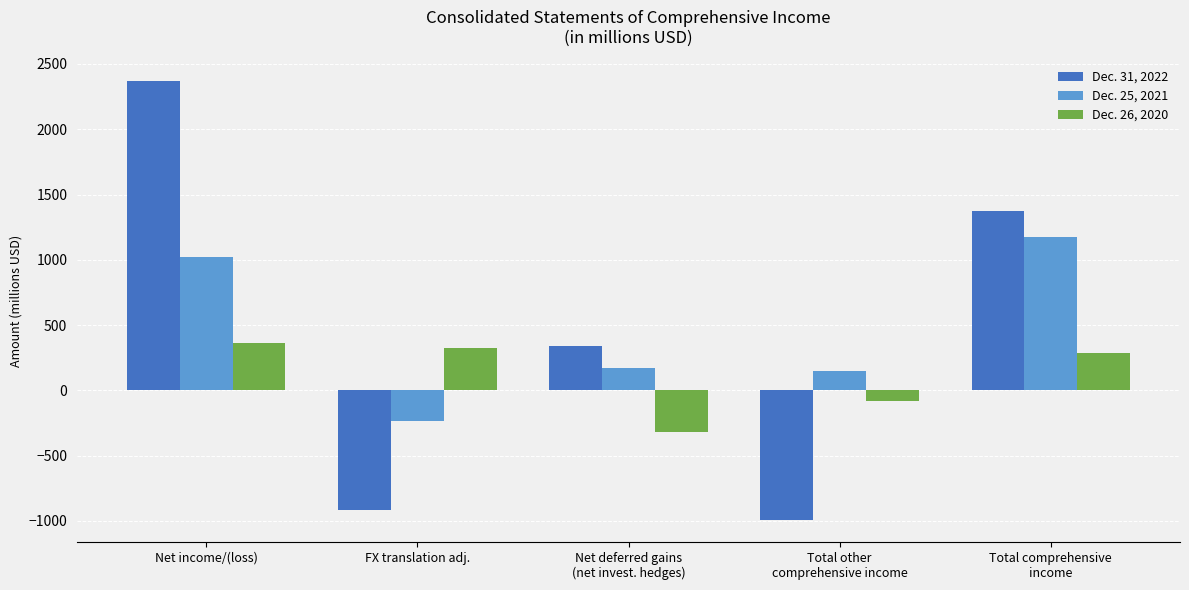

Rank the series at FX translation adj. from highest to lowest value.

Dec. 26, 2020, Dec. 25, 2021, Dec. 31, 2022